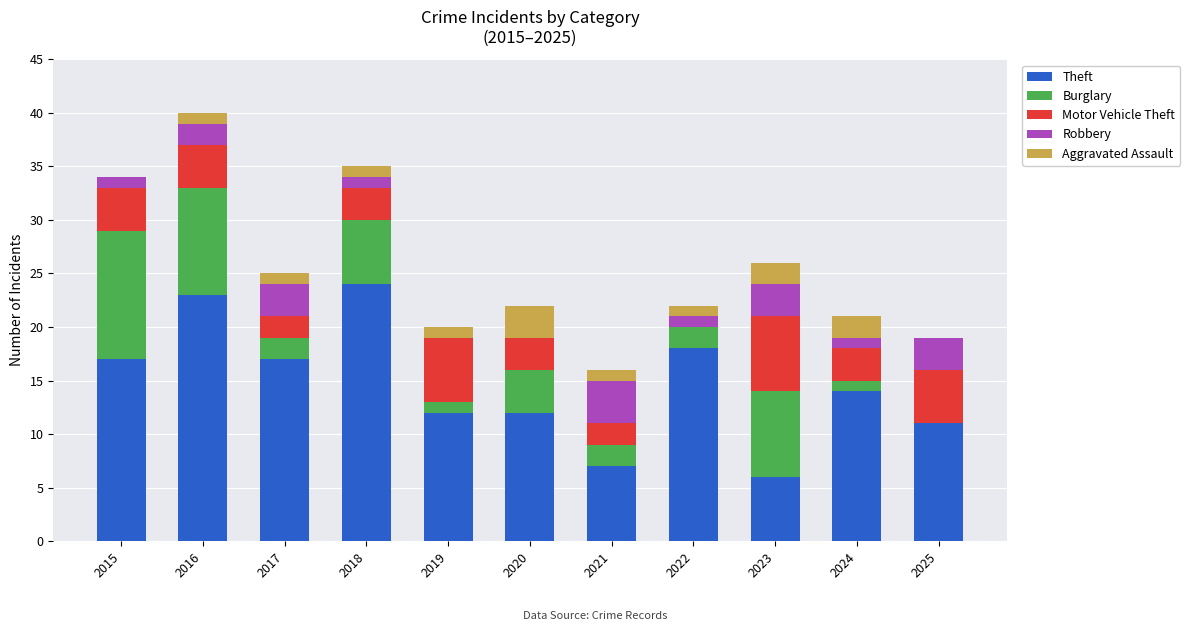

The value of Theft at 2015 is 17. True or false?

True